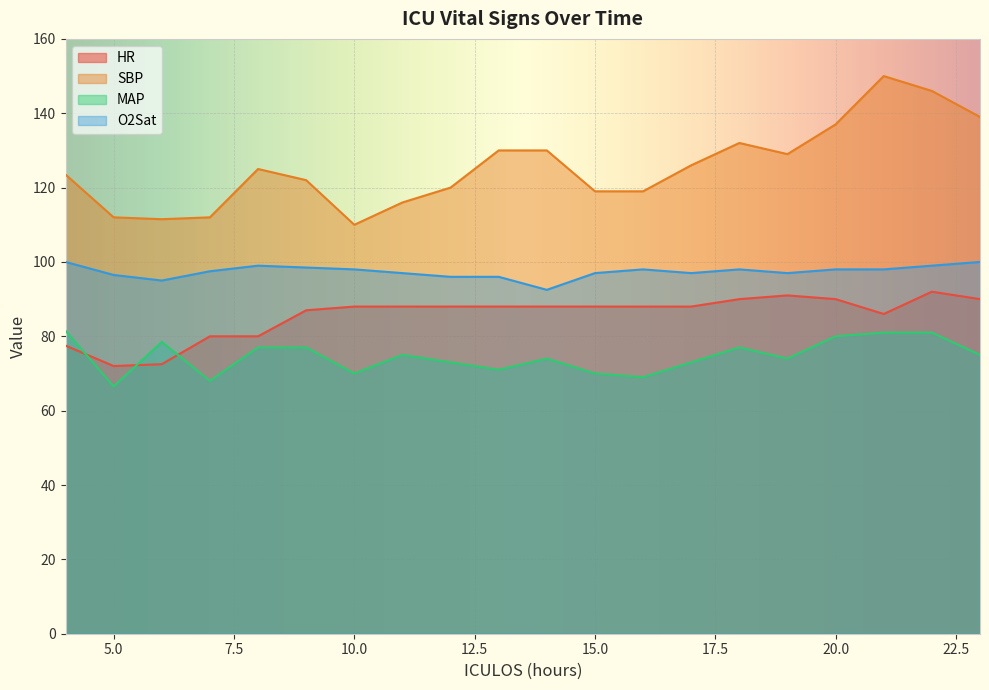

Is it true that HR equals 22.3 at 23?

False